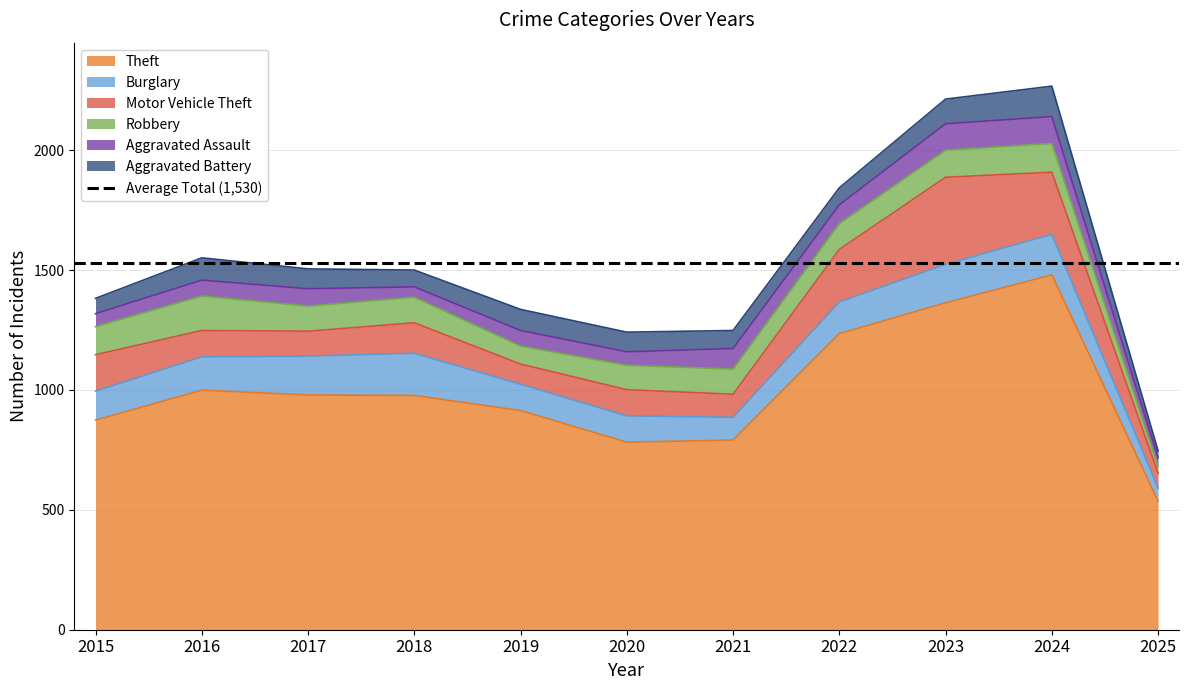

Which category has the highest value across all series?

2024